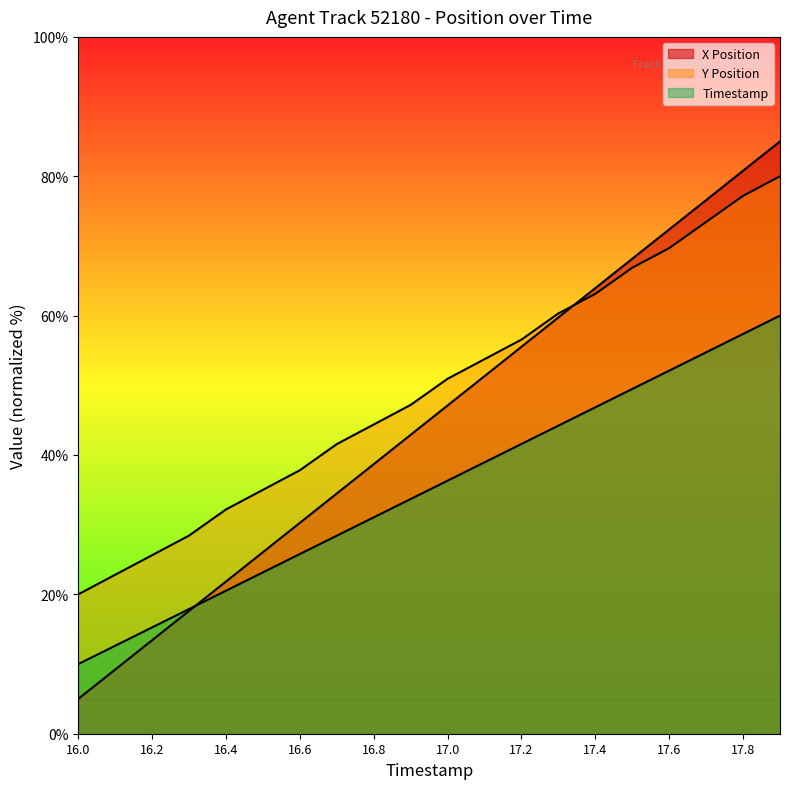

True or false: Y Position and Timestamp cross at least once.

False